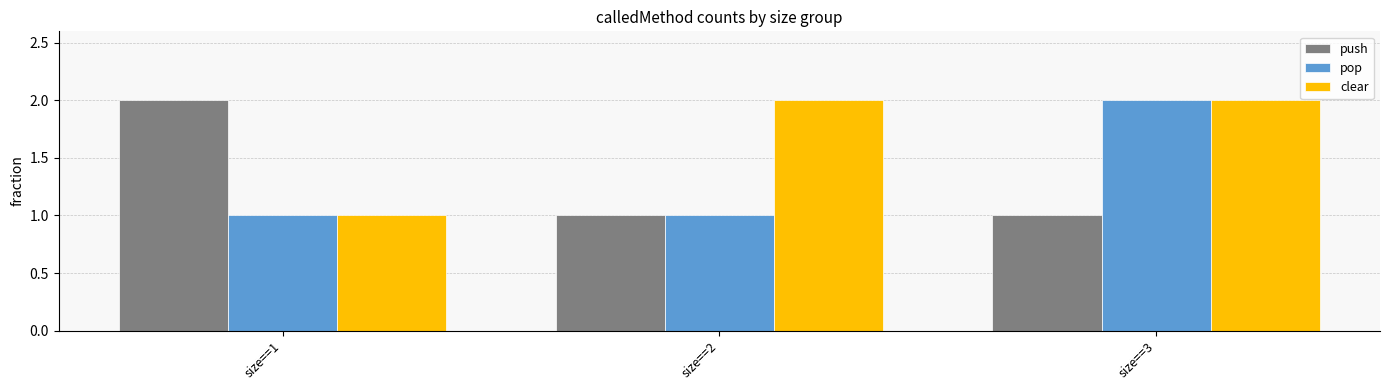

The value of push at size==1 is 2. True or false?

True